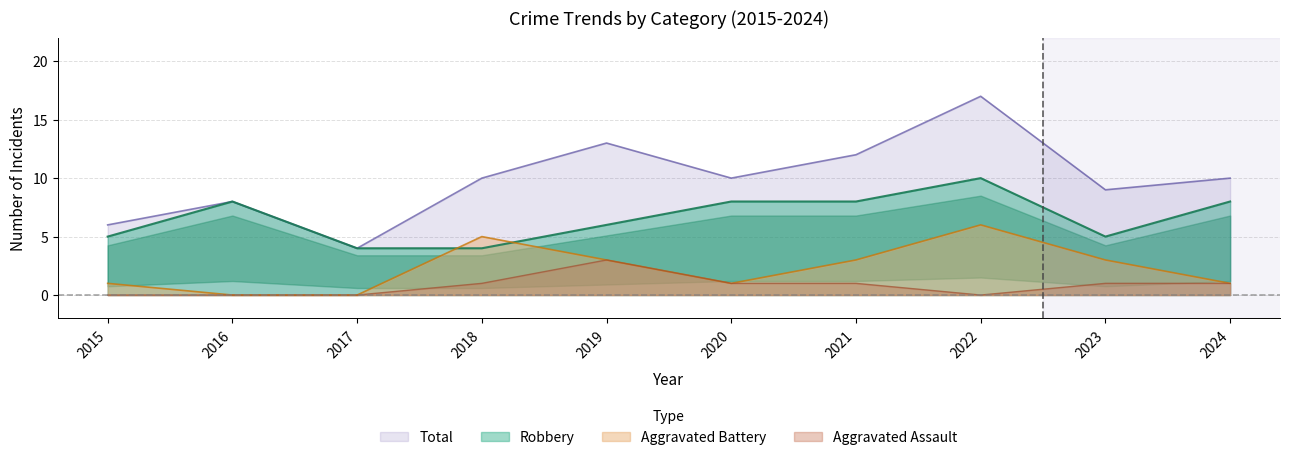

What is the approximate value of Aggravated Battery at 2023?

3